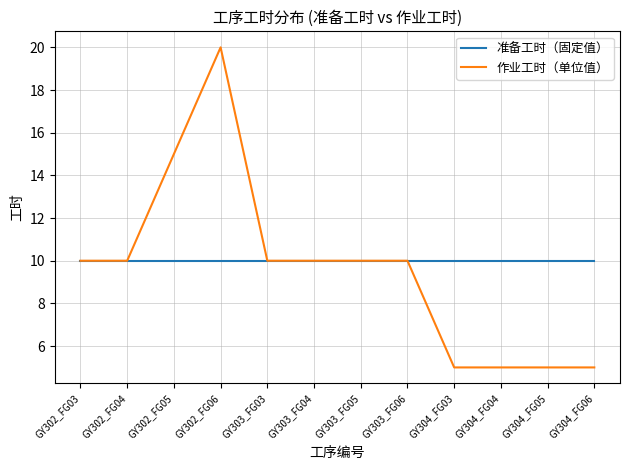

The value of 作业工时（单位值） at GY303_FG05 is 16. True or false?

False